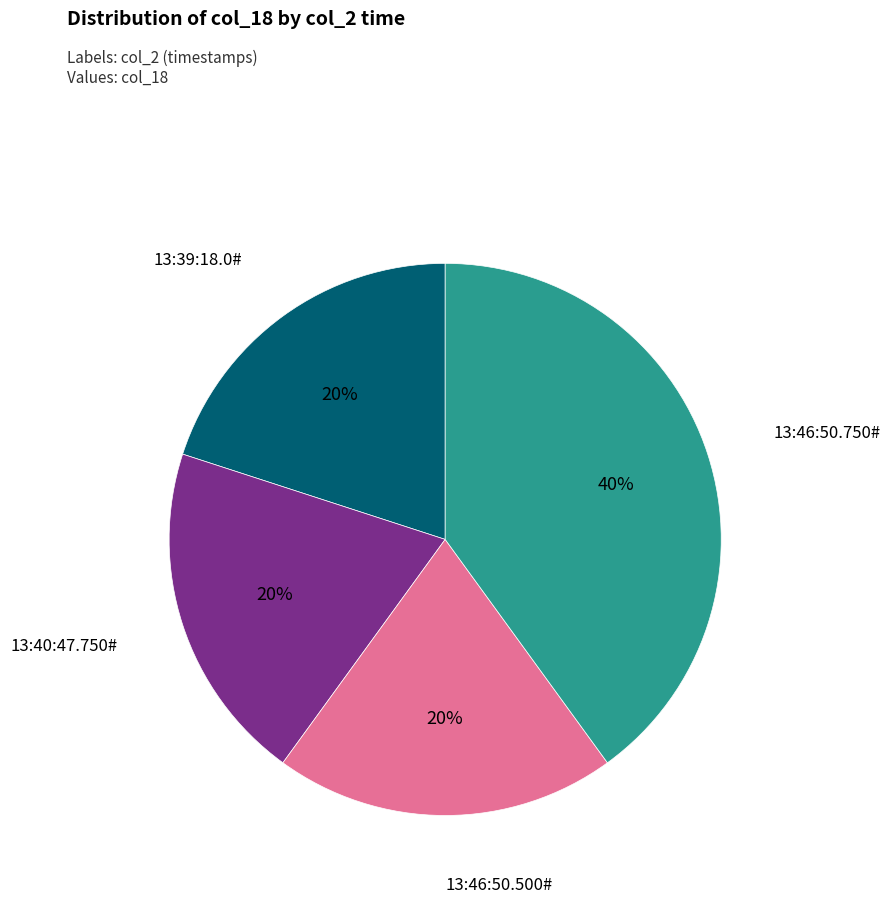

To the nearest percent, what is the average slice percentage?

25%